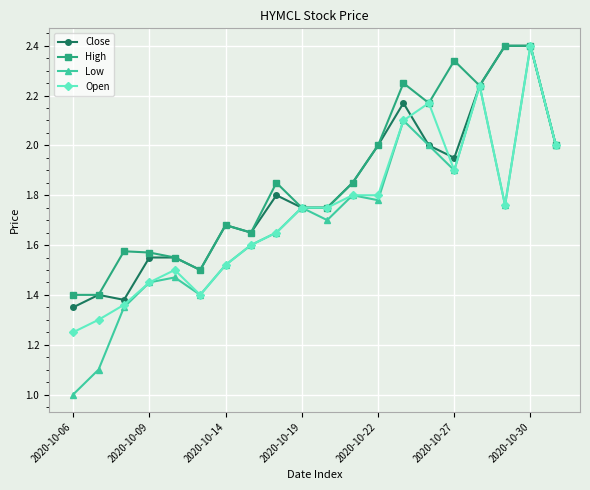

What is the maximum value shown in the chart?

2.4